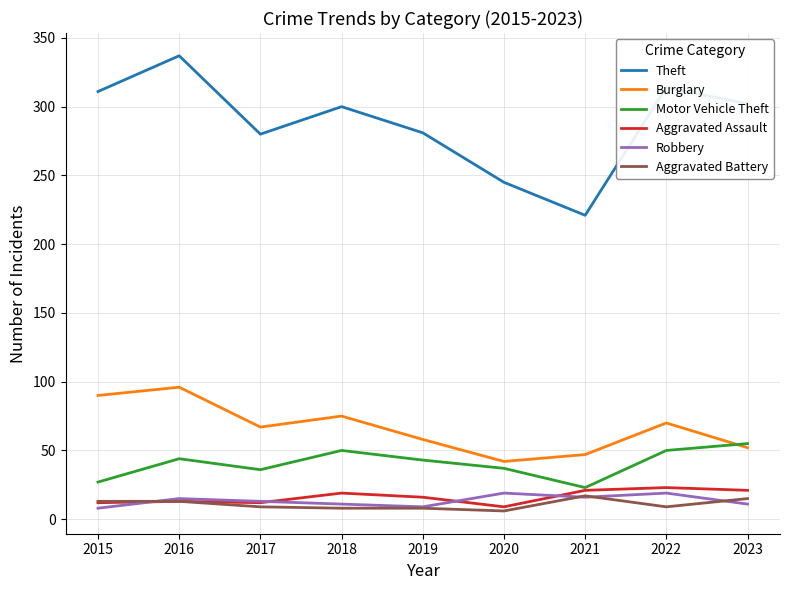

What is the total value across all series at 2018?

463